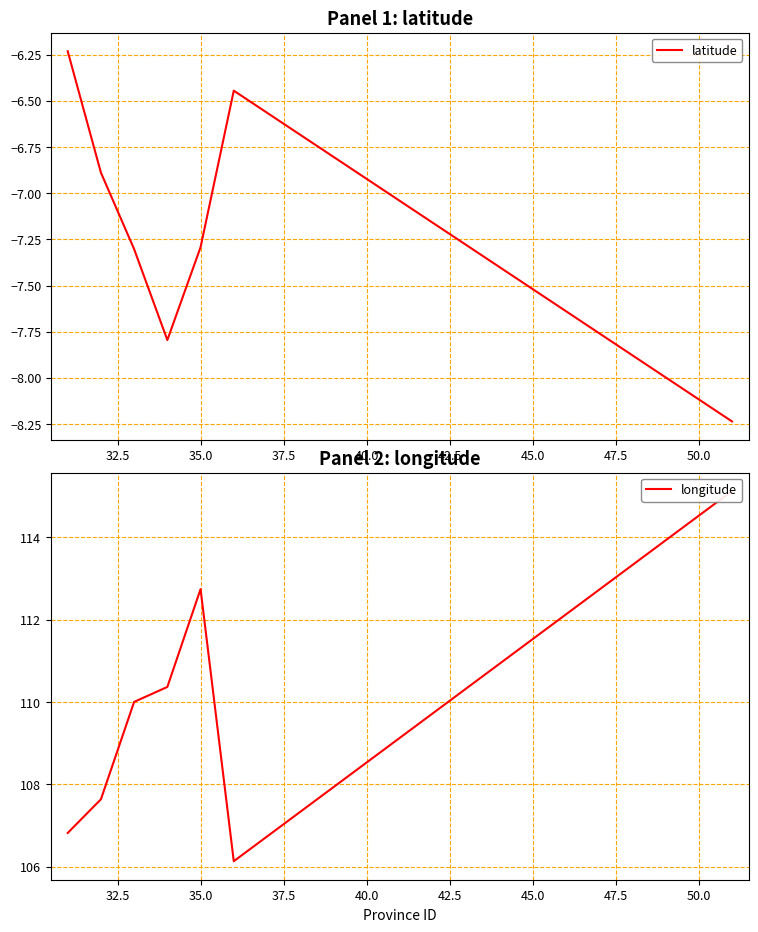

True or false: latitude and longitude cross at least once.

False